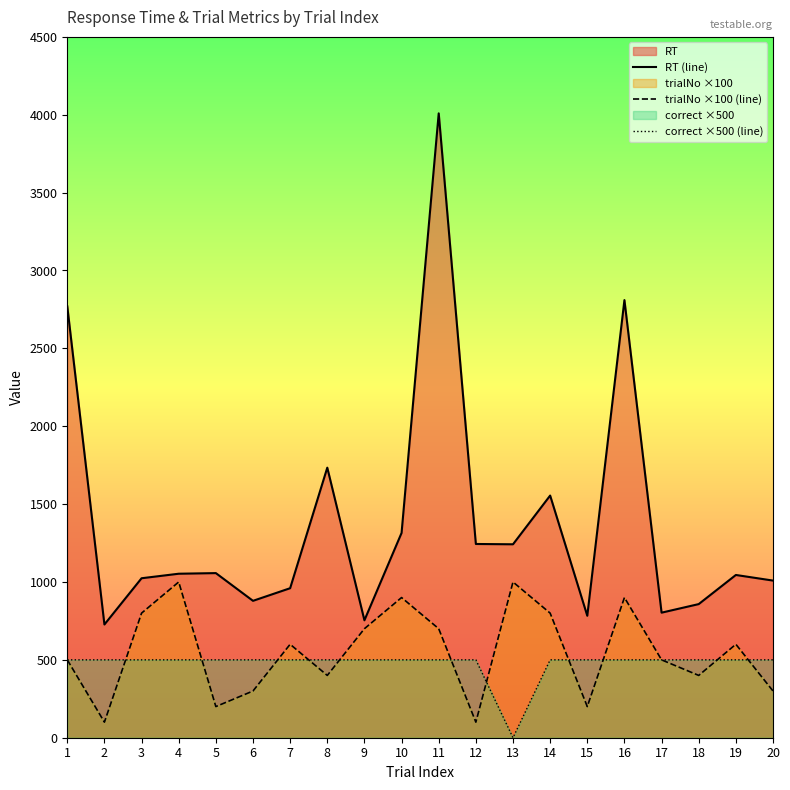

Where does the trialNo ×100 (line) series first go above 600?

3